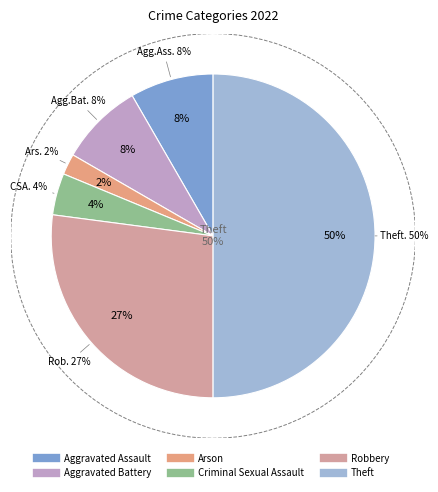

To the nearest percent, what is the difference between the Aggravated Assault and Arson slice percentages?

6%